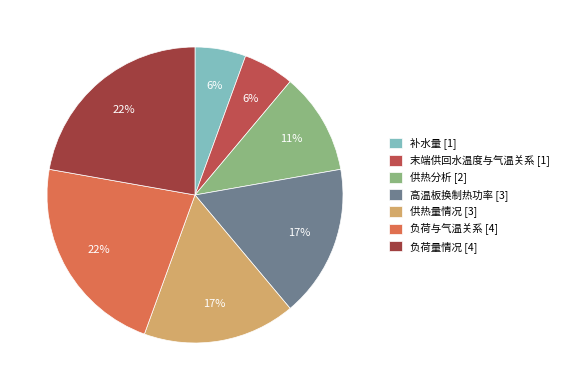

How many segments does this pie chart have?

7